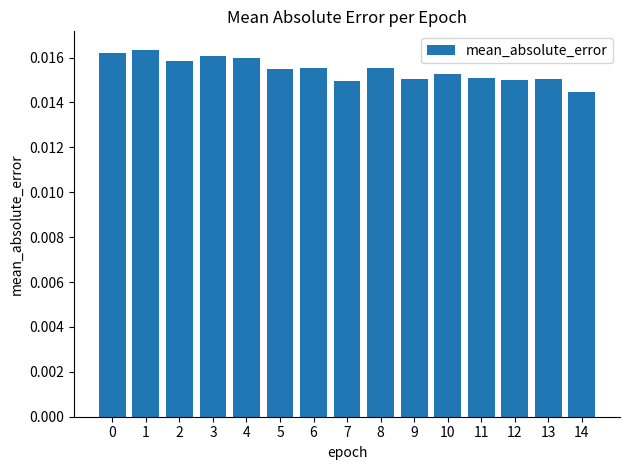

Where is the data nearest to the value 0?

14